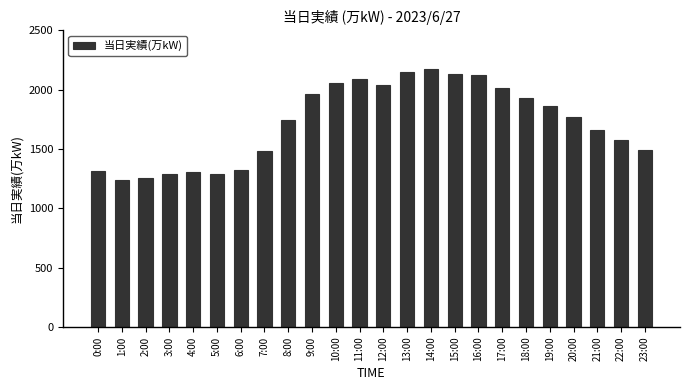

What is the sum of the values at 23:00 and 16:00?

3613